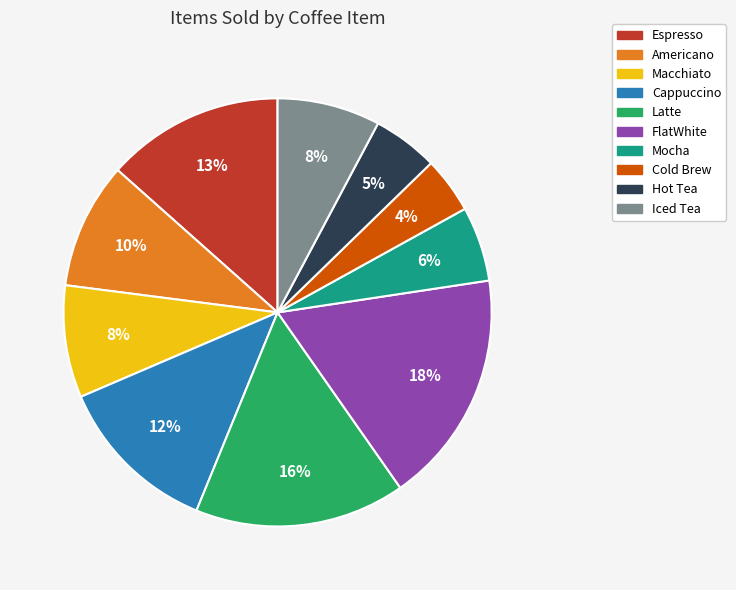

Count the number of slices in the pie.

10